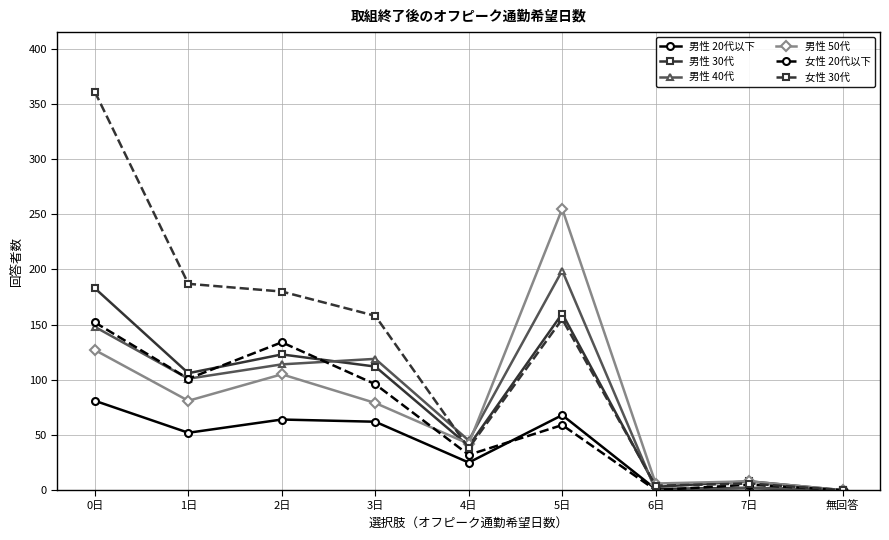

What position from the right is 5日?

4